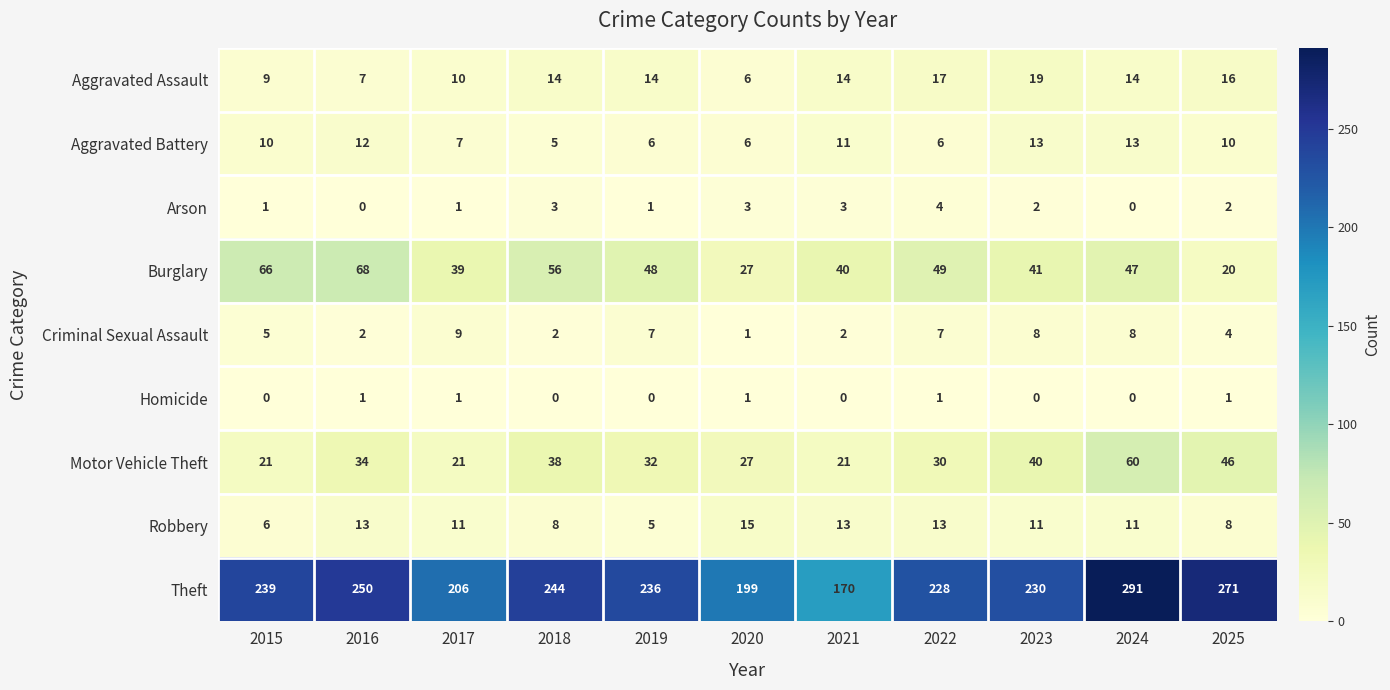

Which series has the widest spread of values?

Theft